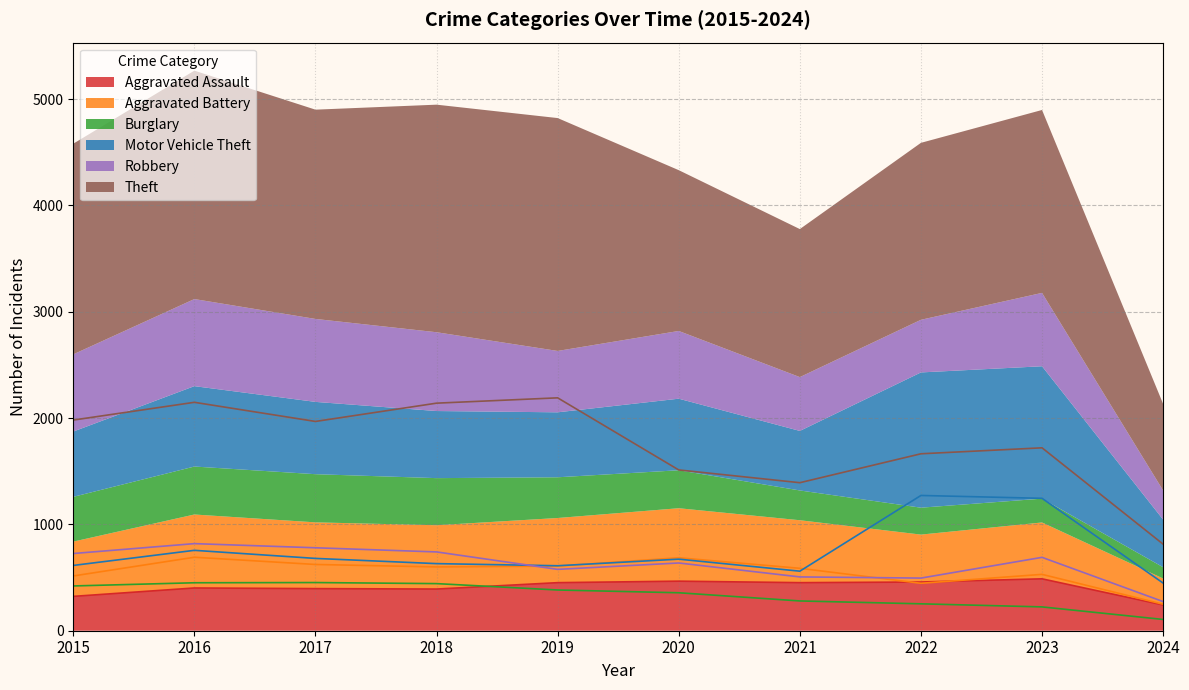

At which category is the sum across all series the highest?

2016